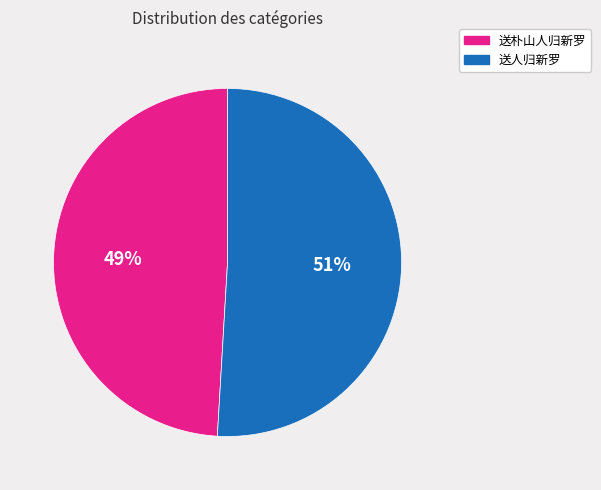

To the nearest percent, what is the difference between the largest and smallest slice percentages?

2%